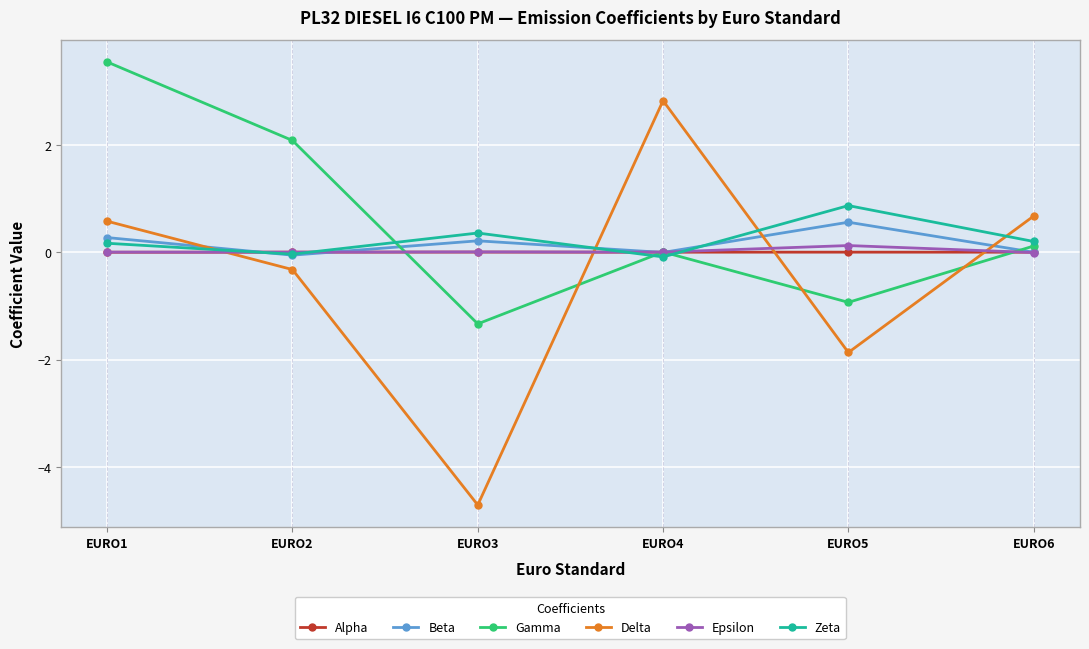

What is the value of the Epsilon point at the 5th from the left?

0.1